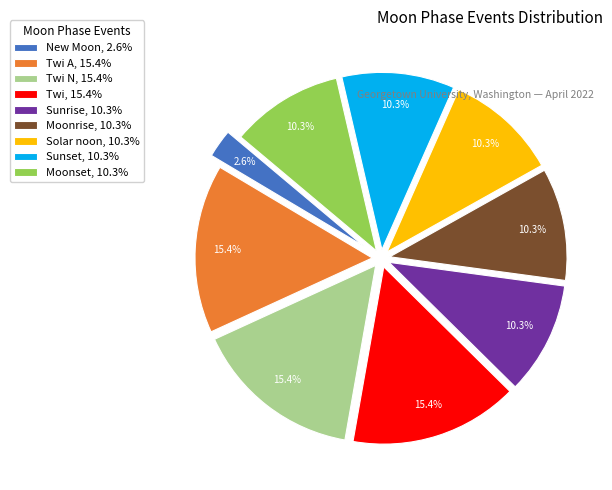

Is there a majority slice in this chart?

No